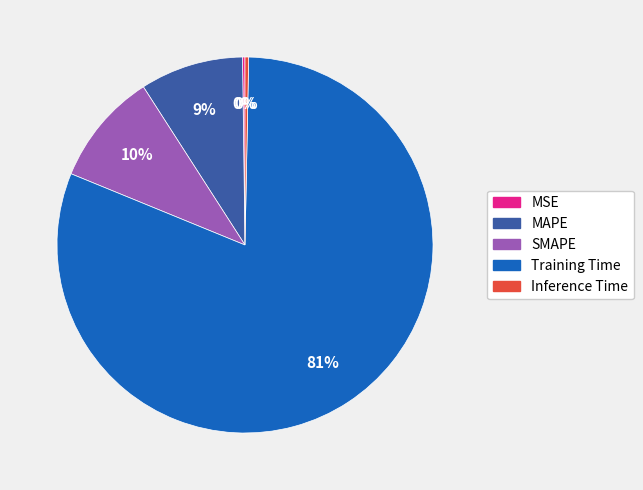

Does any single category account for the majority?

Yes